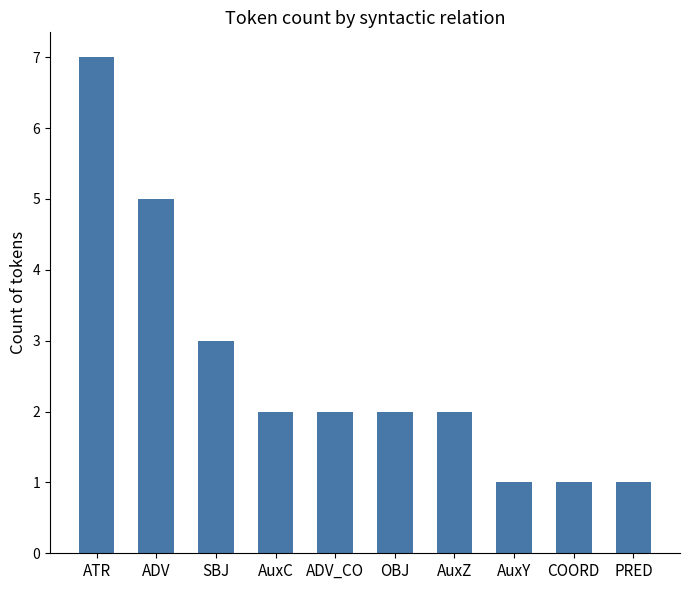

What is the average value?

3